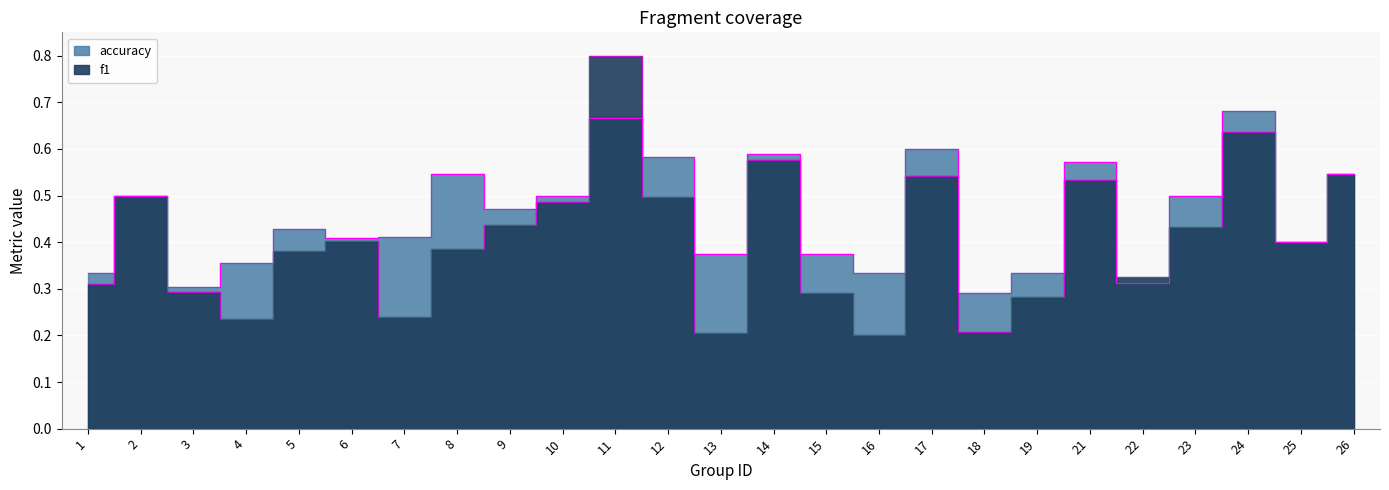

What is the average value of the accuracy series?

0.5